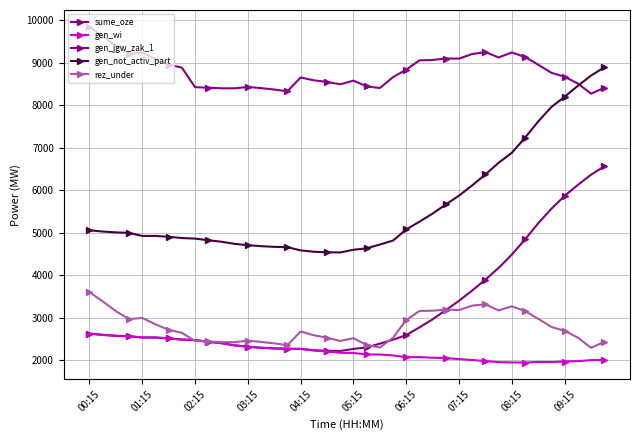

How many series are shown in this chart?

5